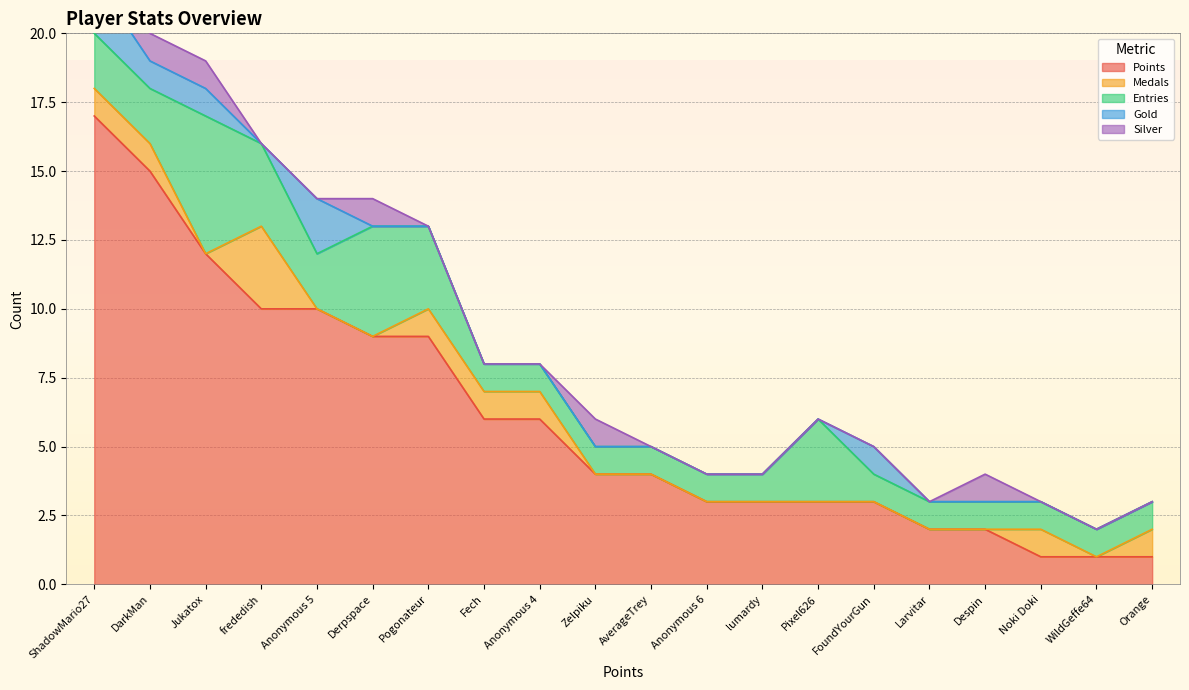

How many interior local peaks does the Entries series have?

3